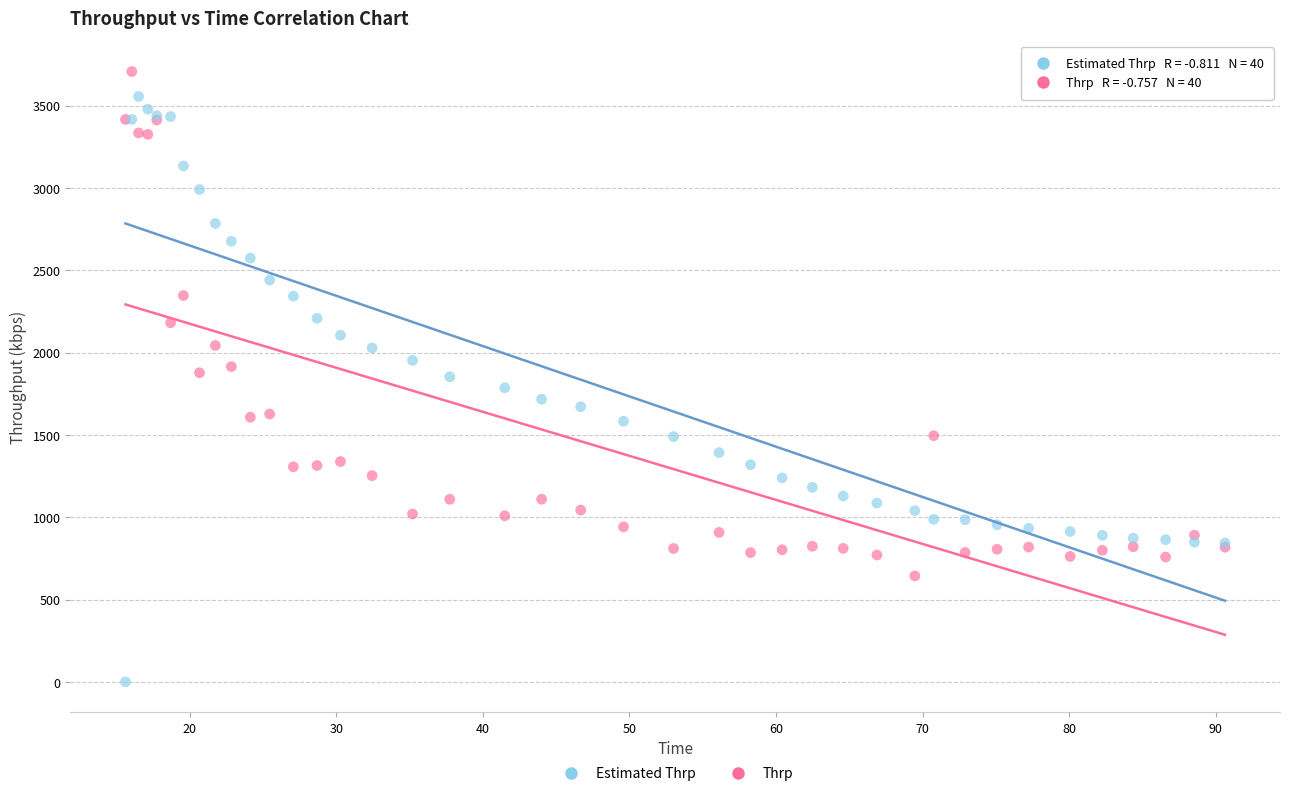

Which series has the largest Y range (max minus min)?

Estimated Thrp